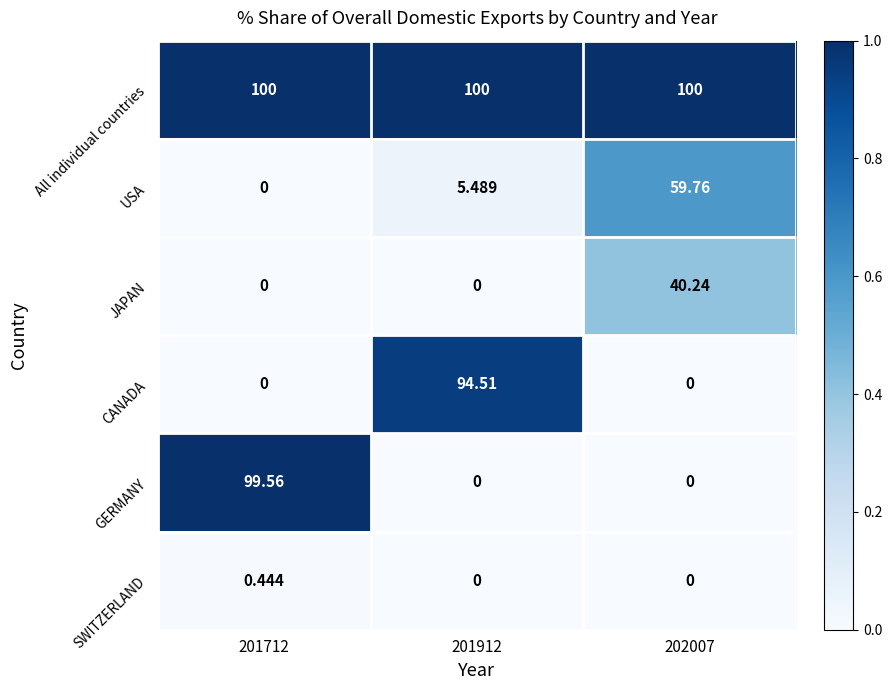

Rank the series by their maximum value, from lowest to highest.

SWITZERLAND, JAPAN, USA, CANADA, GERMANY, All individual countries